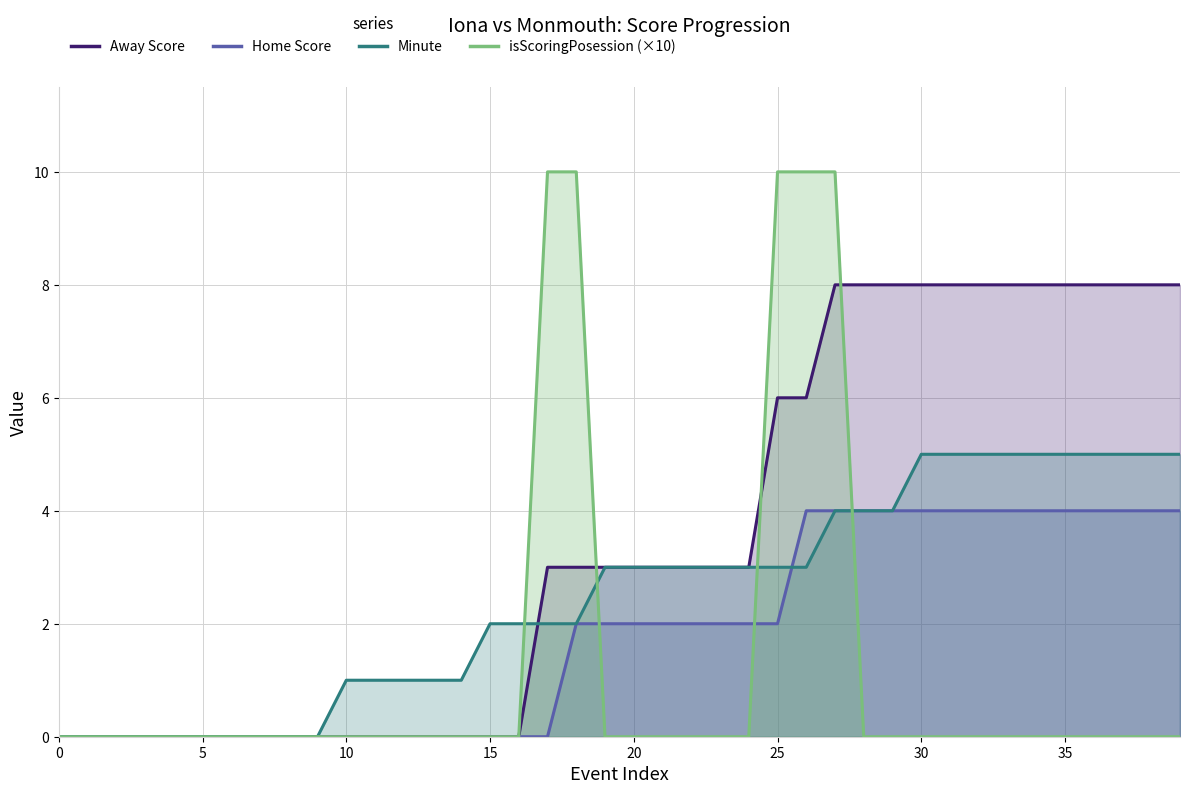

What are all the series names shown in the legend?

Away Score, Home Score, Minute, isScoringPosession